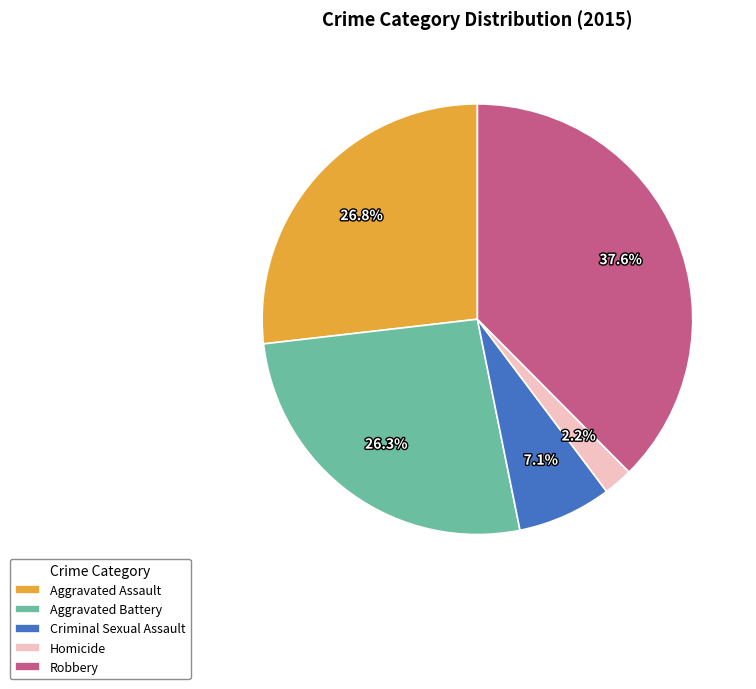

Which category has the biggest portion of the pie?

Robbery